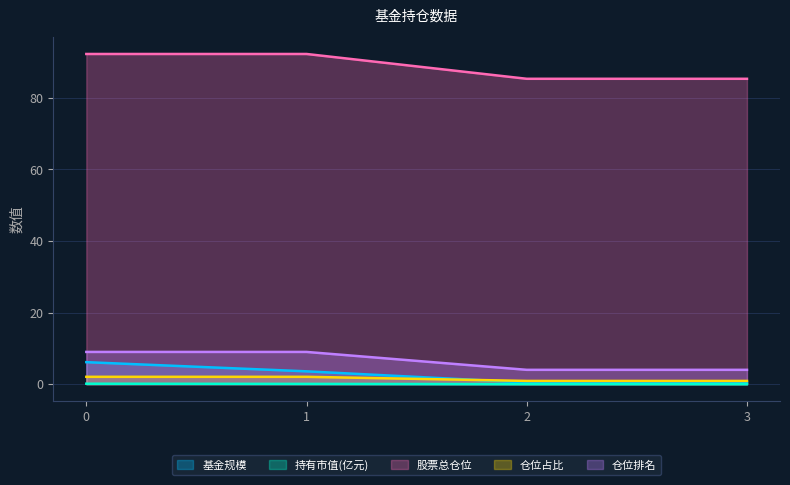

Where is 持有市值(亿元) nearest to the value 0?

2